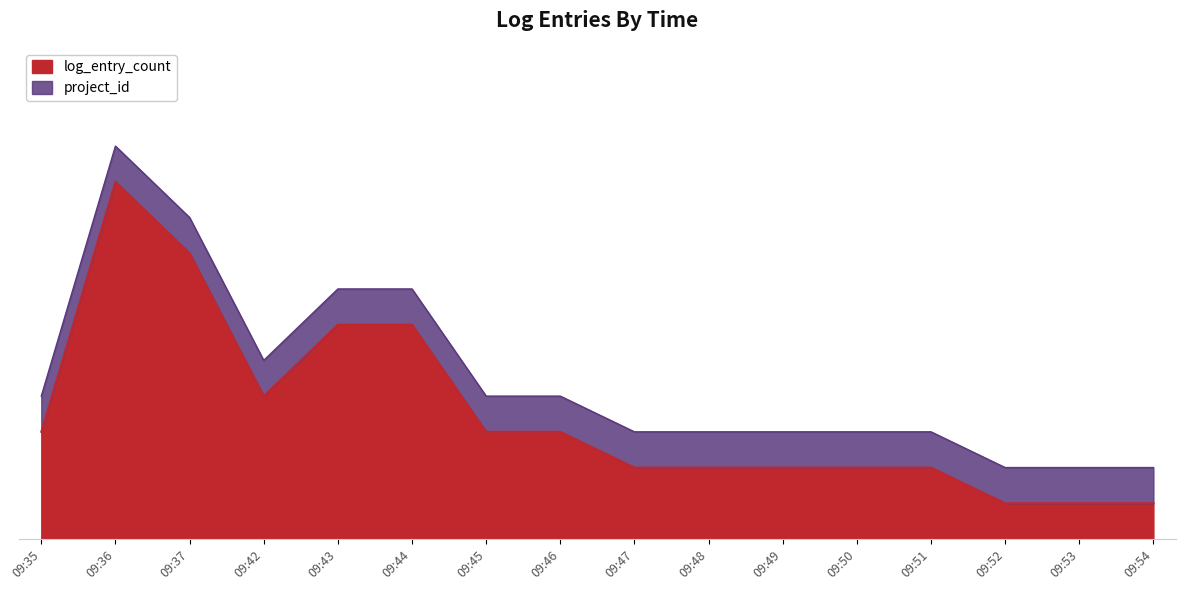

True or false: project_id has more than 0 interior local peaks.

False